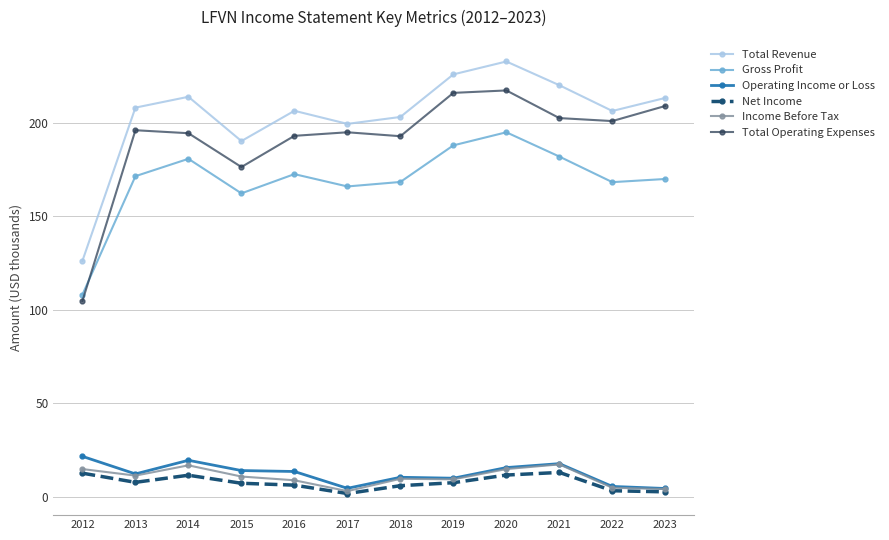

Which series has the widest spread of values?

Total Operating Expenses